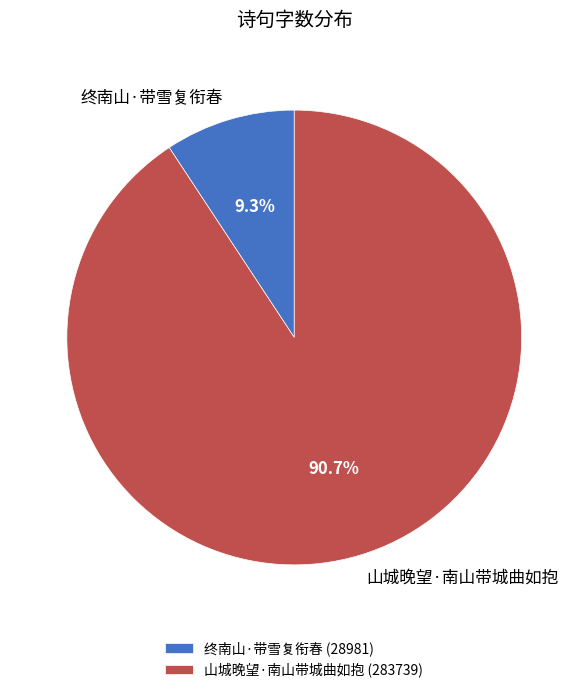

To the nearest percent, what percentage of the pie is 山城晚望·南山带城曲如抱?

91%